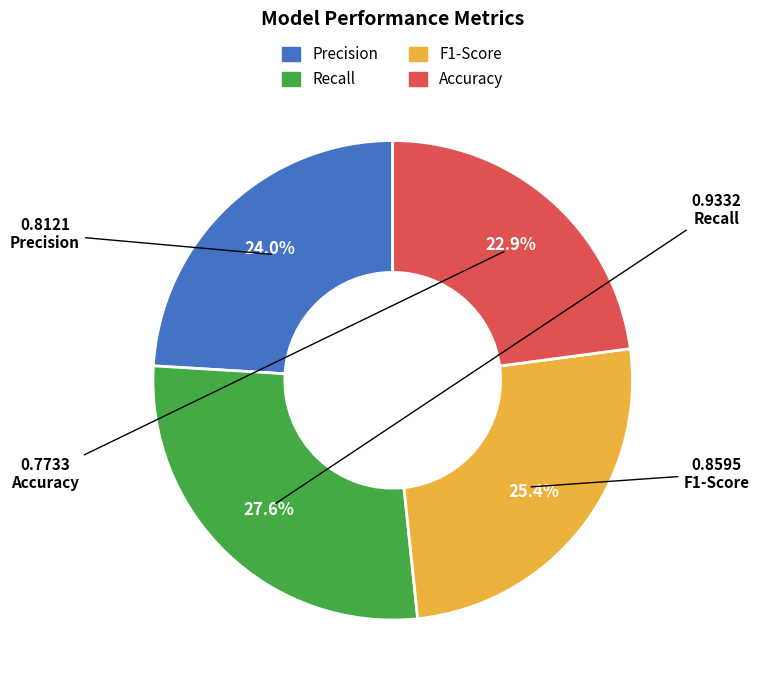

Which category has the smallest portion of the pie?

Accuracy